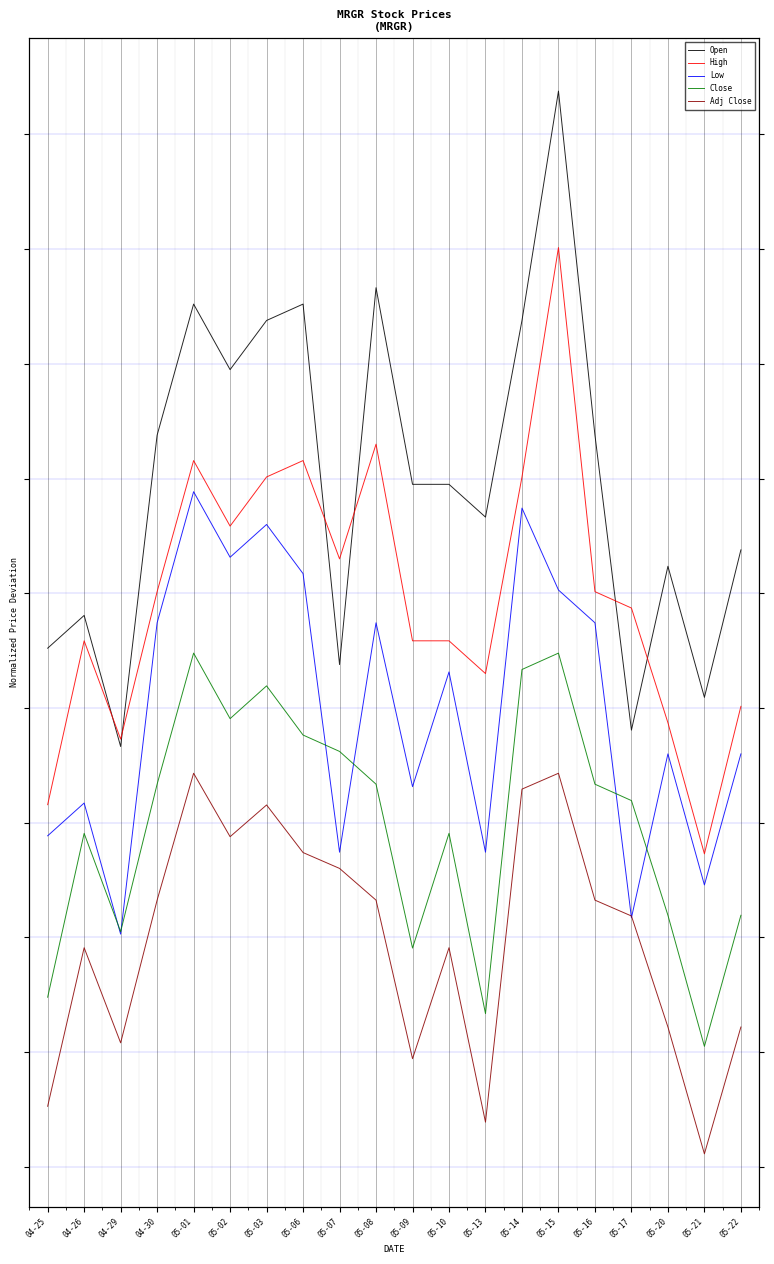

After their last crossing, which series has the higher values: Low or Close?

Low